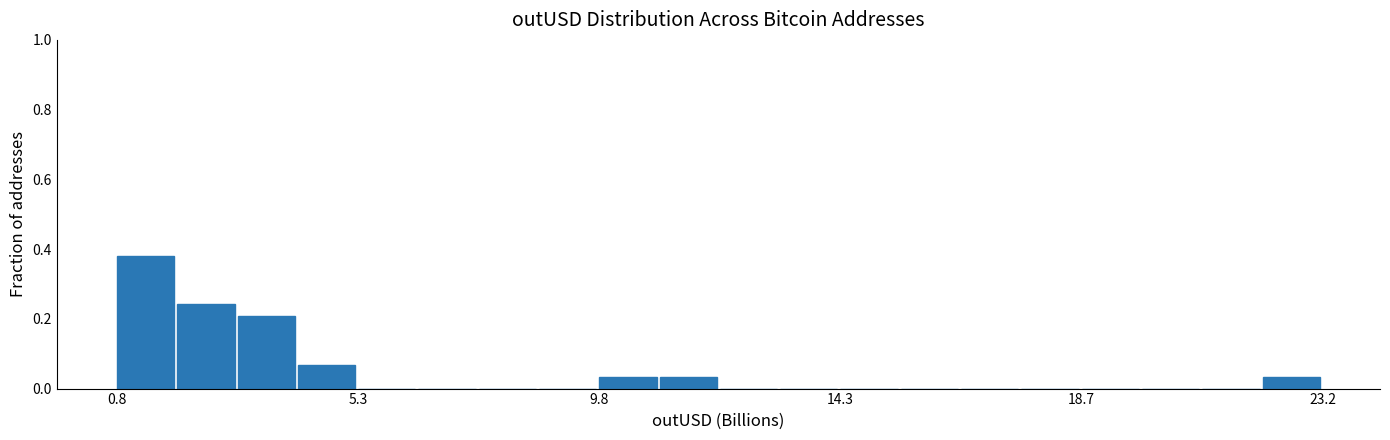

Around what value on the x-axis is the tallest bar? Give the approximate position of its centre, as read against the axis.

1.5